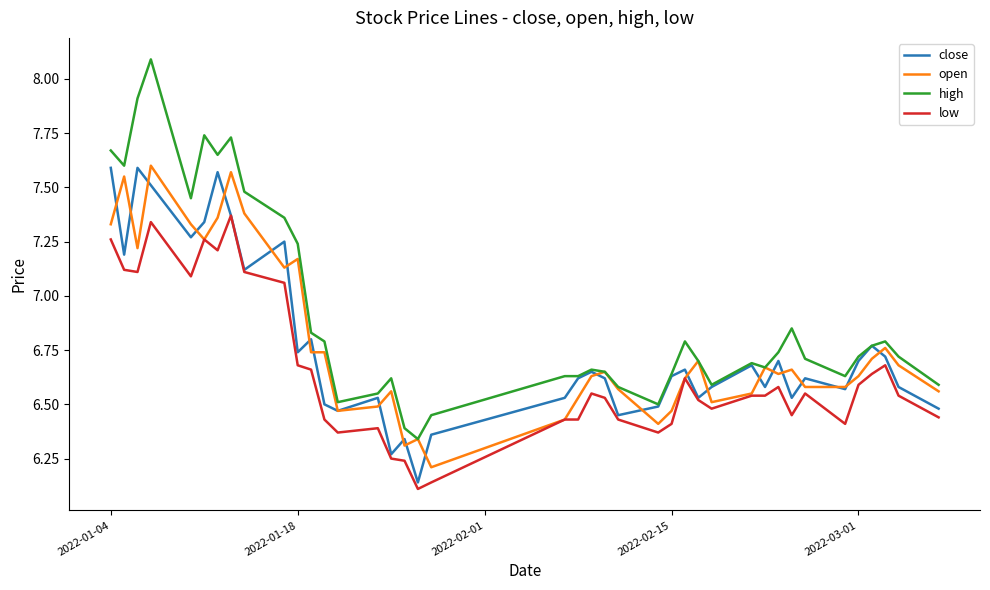

What is the difference between the second highest and minimum values in the open series?

1.4